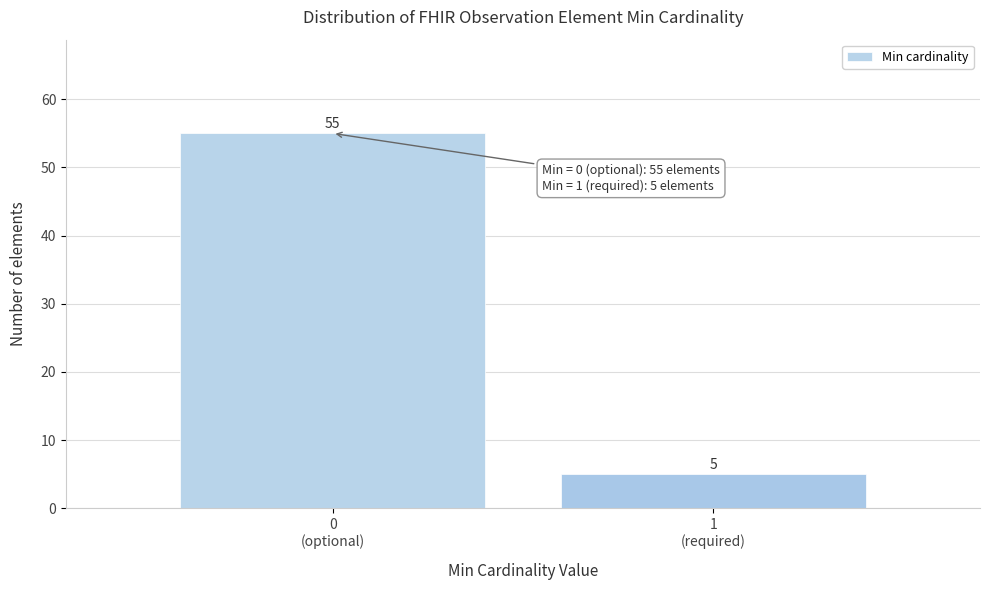

Reading left to right, extract all data points from this chart.

55	5